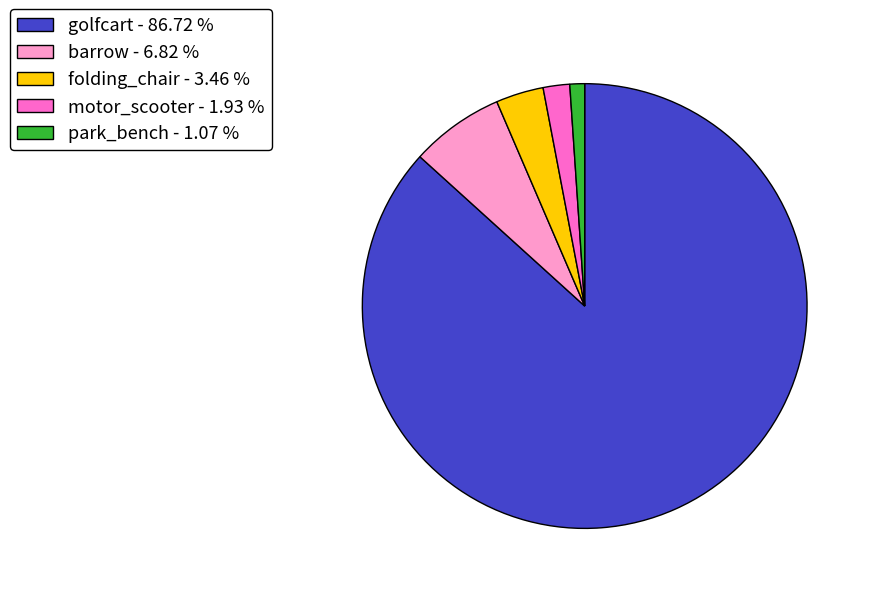

Which category has the smallest portion of the pie?

park_bench